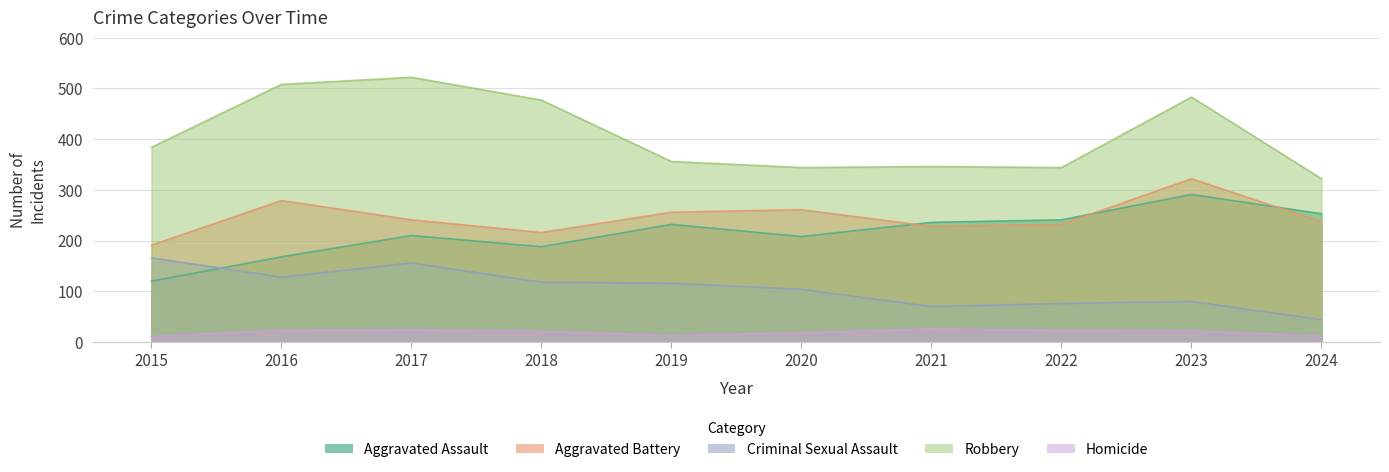

Which series changed the most between 2020 and 2024?

Criminal Sexual Assault